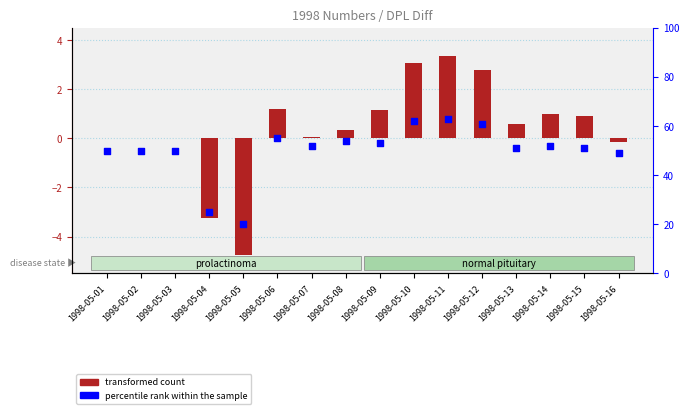

What are all the series names shown in the legend?

transformed count, percentile rank within the sample